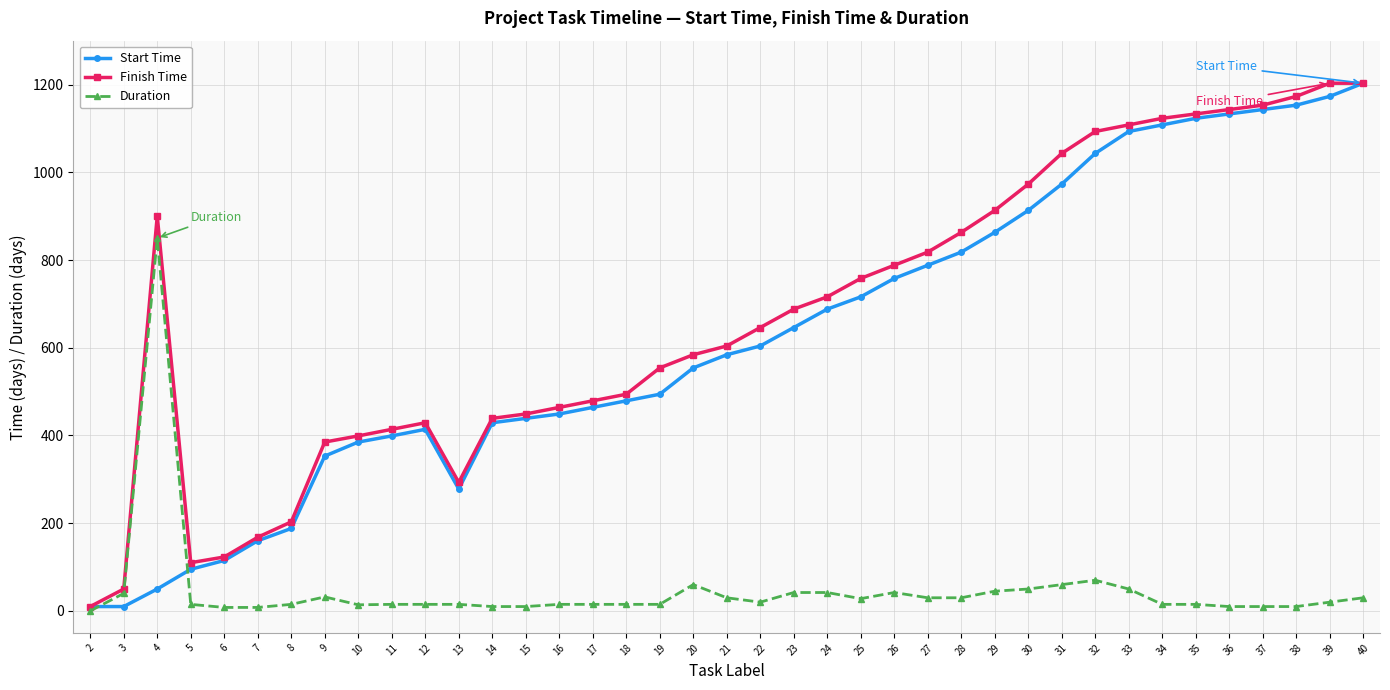

After their last crossing, which series has the higher values: Duration or Start Time?

Start Time